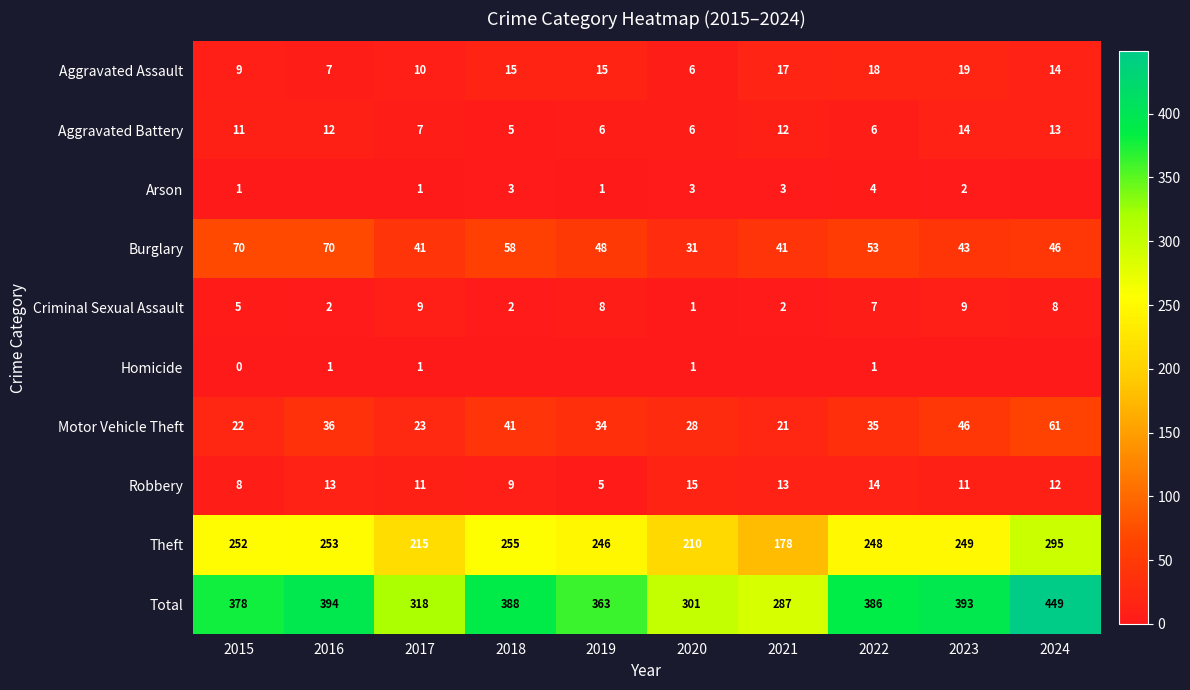

Rank the series at 2022 from highest to lowest value.

Total, Theft, Burglary, Motor Vehicle Theft, Aggravated Assault, Robbery, Criminal Sexual Assault, Aggravated Battery, Arson, Homicide